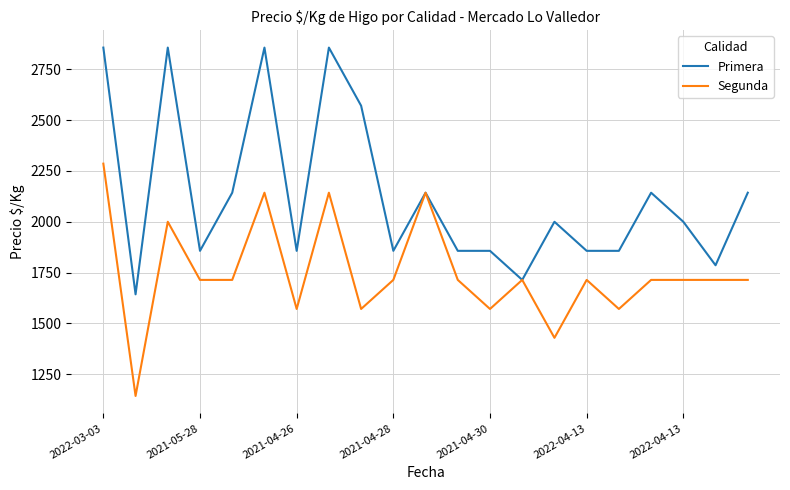

What is the minimum value shown in the chart?

1143